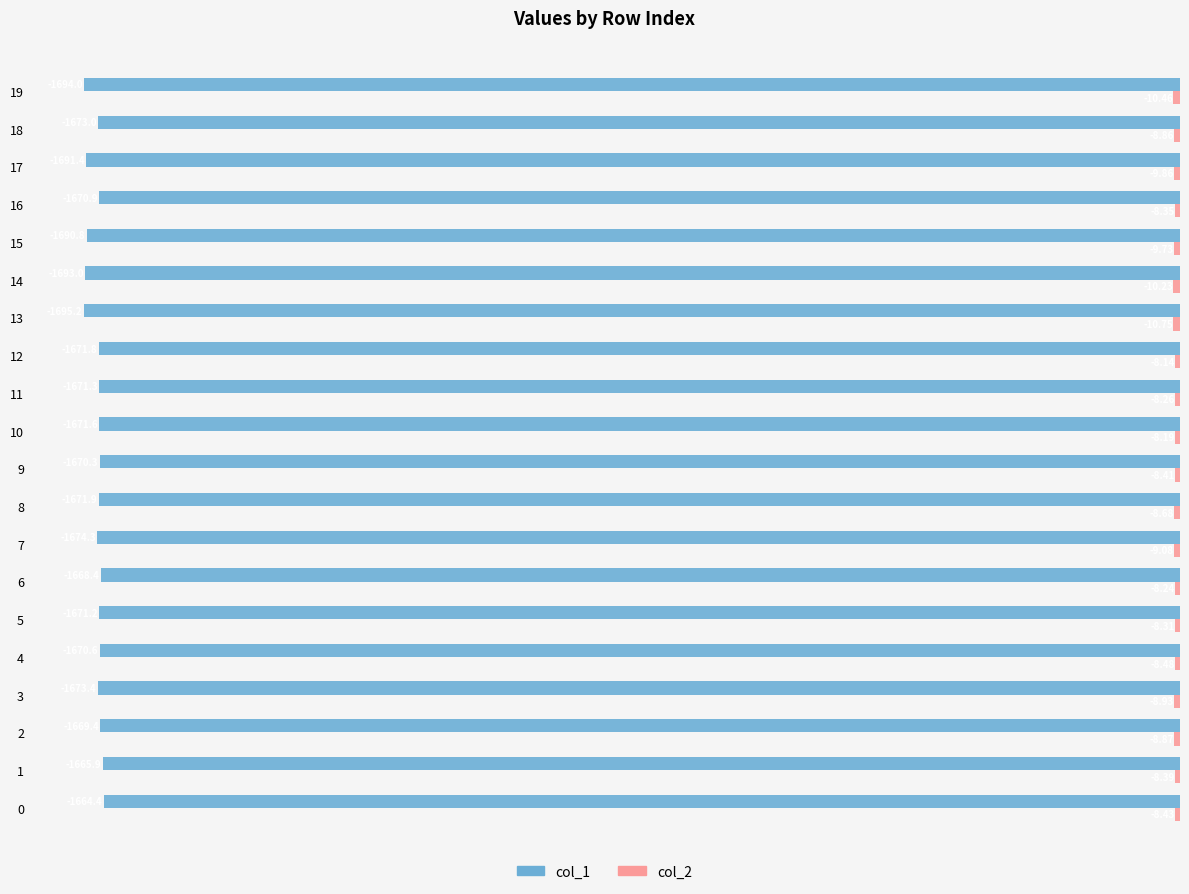

What is the difference between the second highest and second lowest values in the col_1 series?

28.1